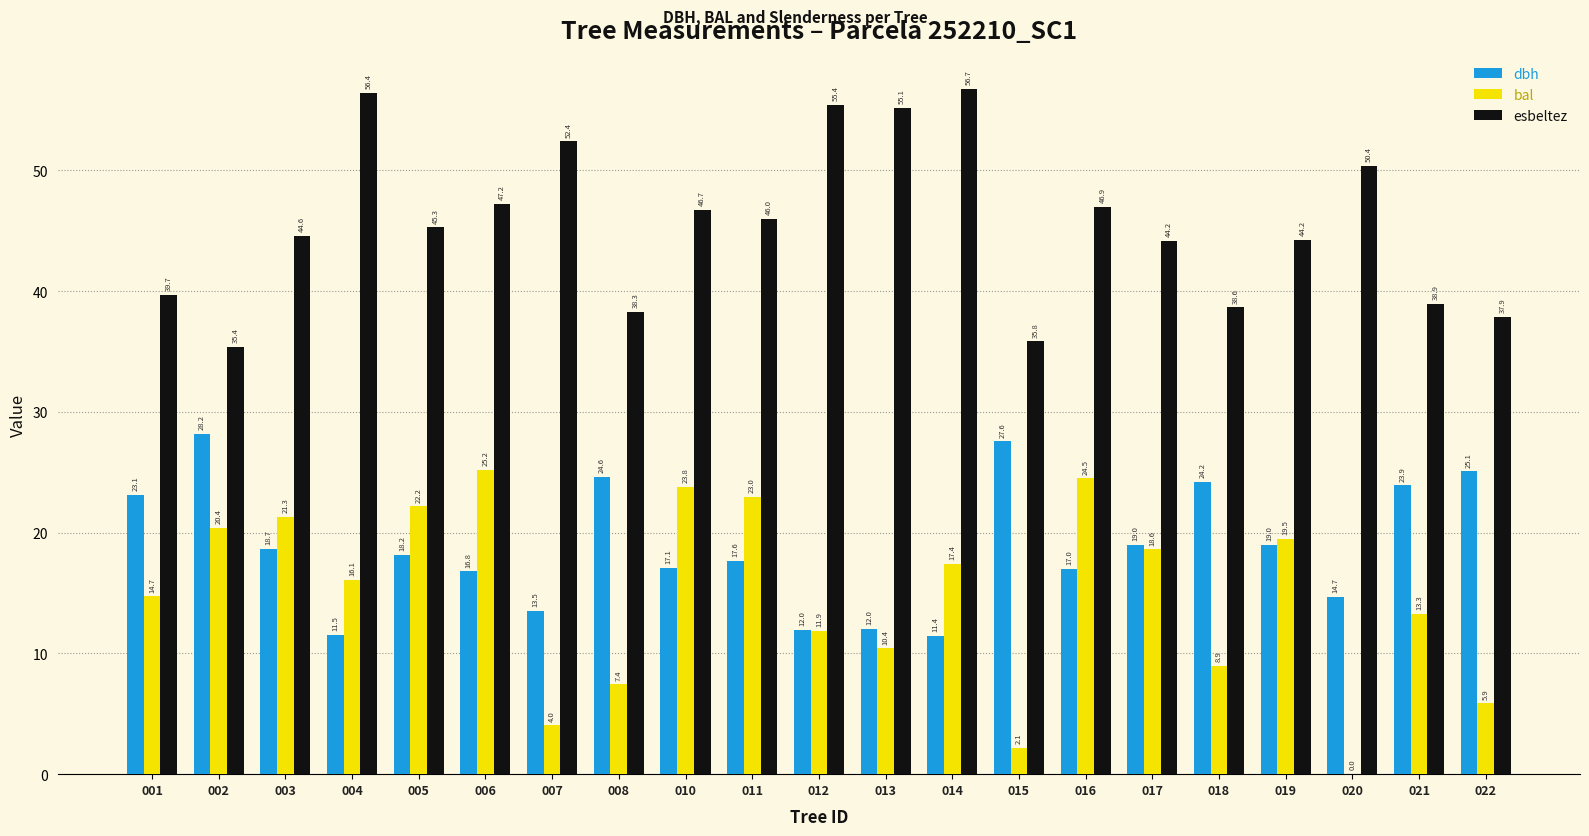

At which label does bal first exceed 16?

002